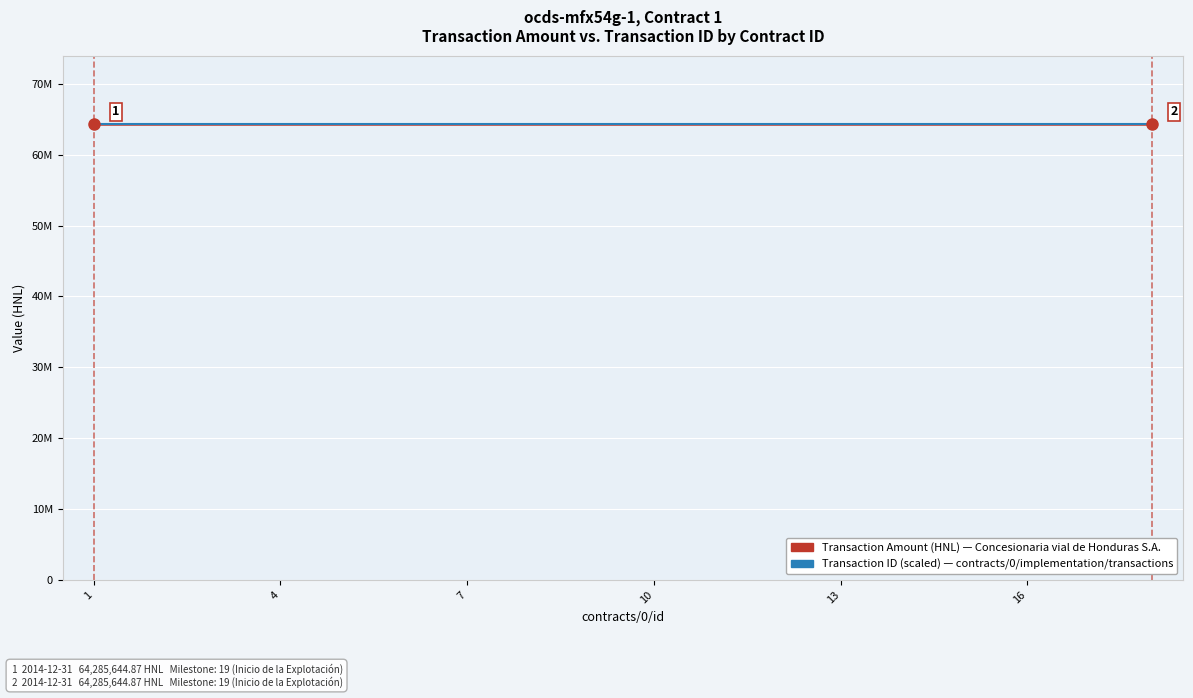

What are all the series names shown in the legend?

Transaction Amount (HNL), Transaction ID